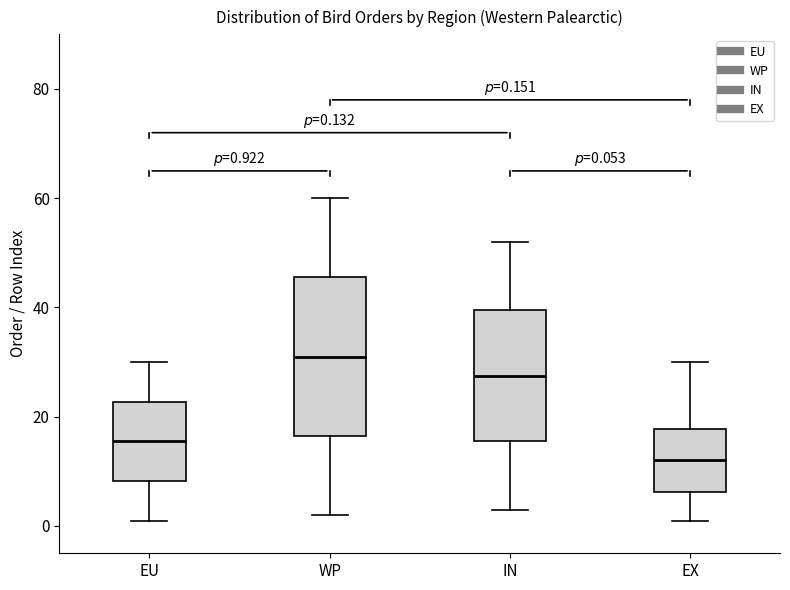

Which box is the tallest, from its lower edge to its upper edge?

WP